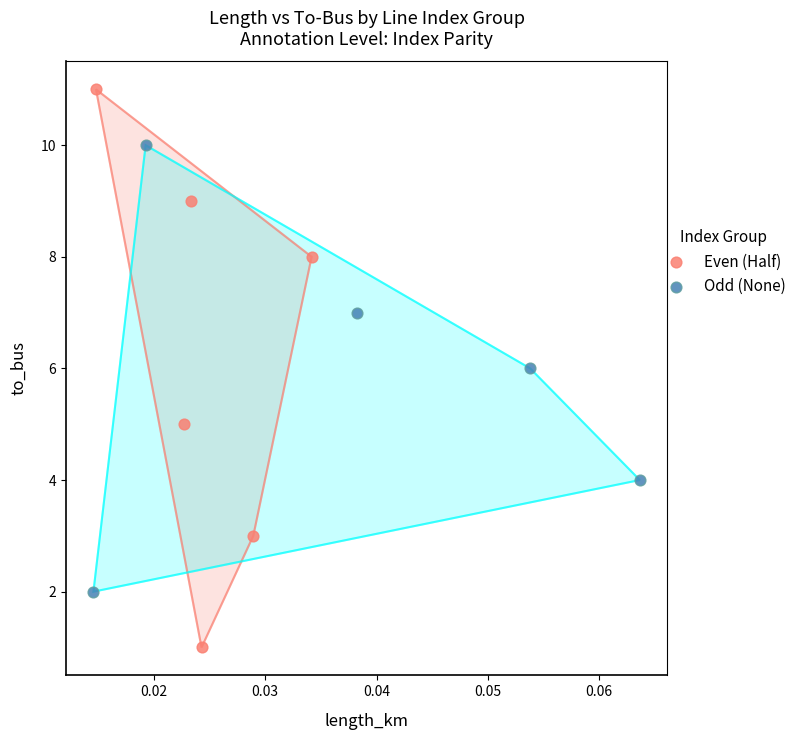

Which series contains the highest Y value?

Even (Half)